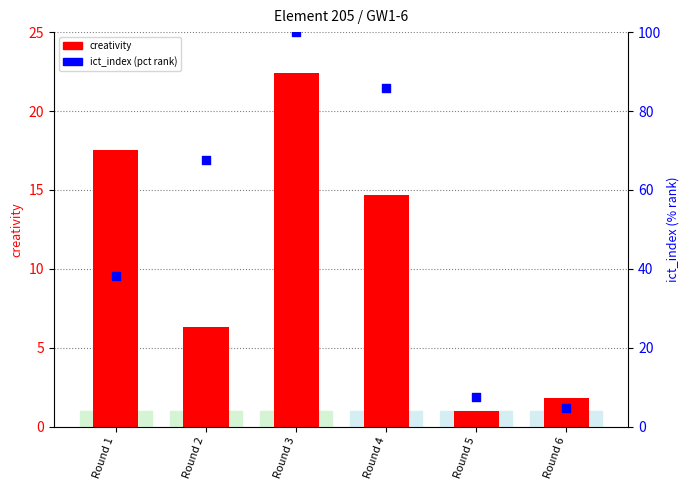

Which series has the widest spread of Y values?

ict_index (pct rank)